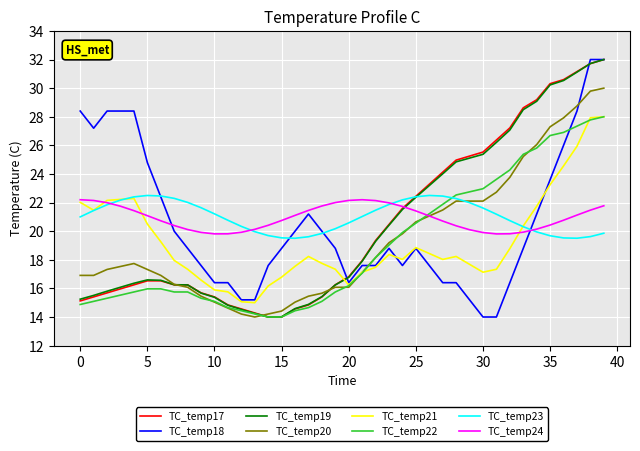

Is this an area chart (filled region under the line)?

No